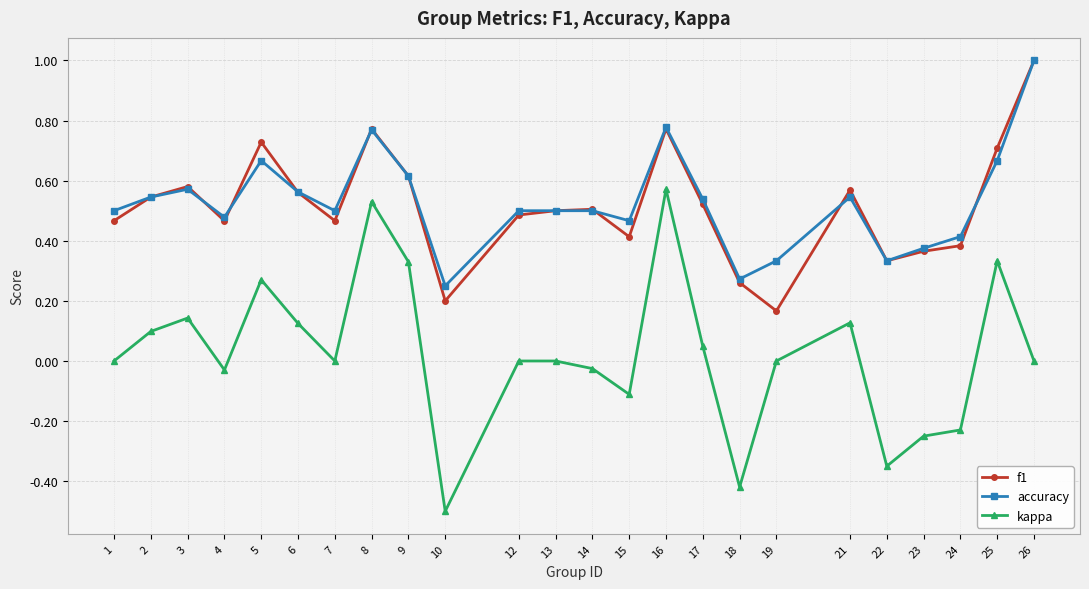

Does the chart display data point markers on the line(s)?

Yes